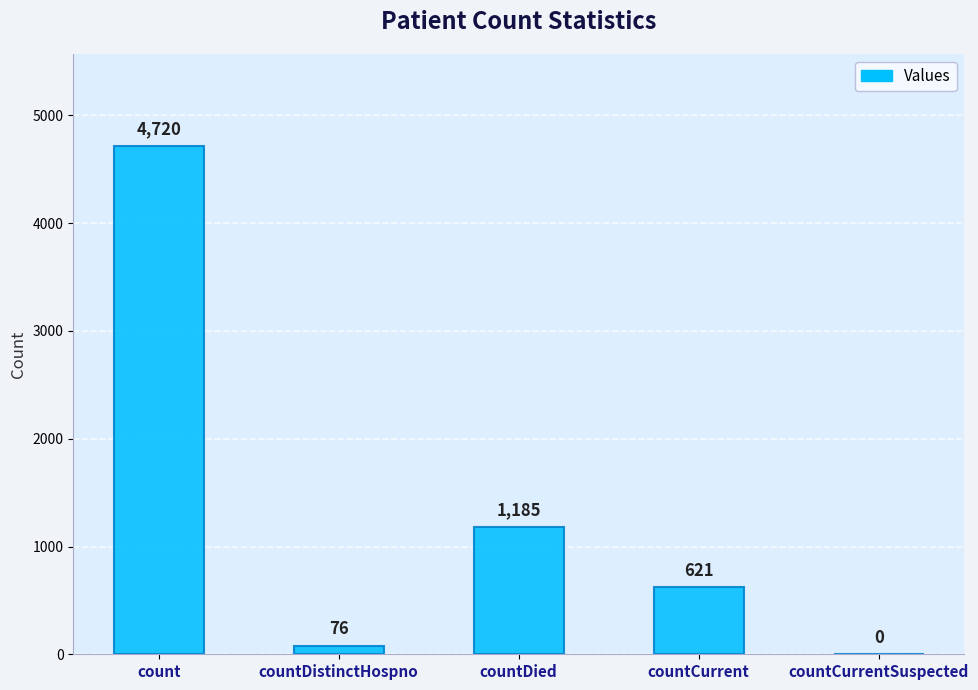

The value at countCurrent is 621. True or false?

True